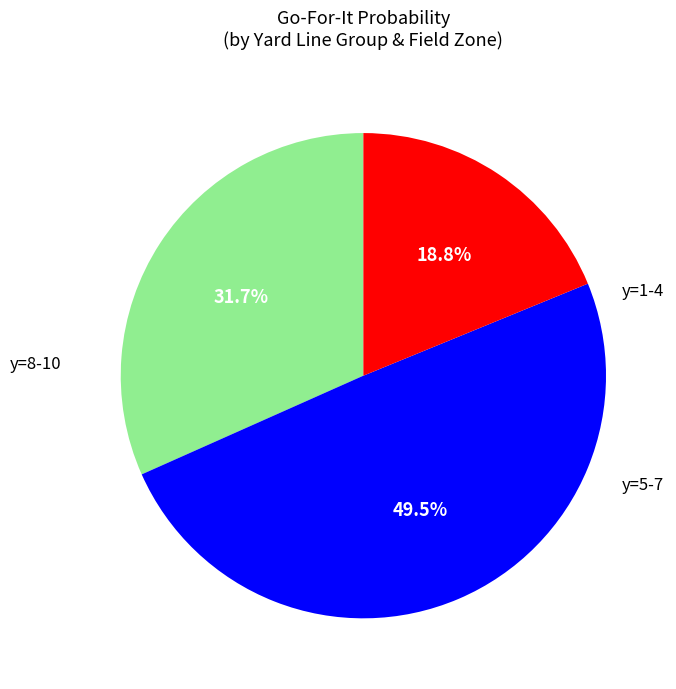

Is there any slice that represents more than half of the pie?

No